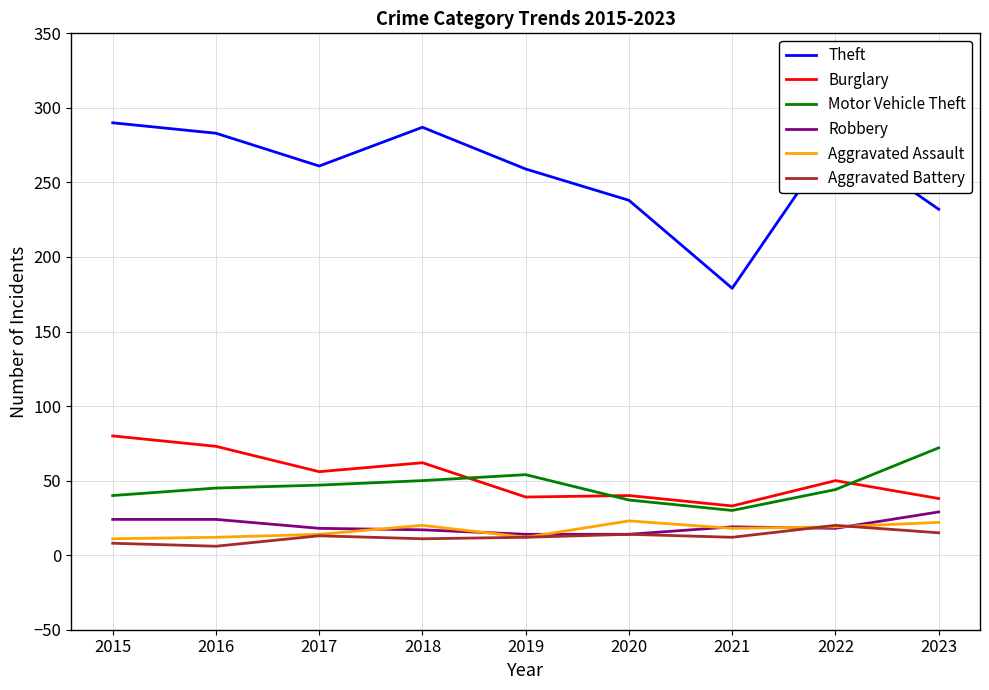

Which series has the largest total across all categories?

Theft